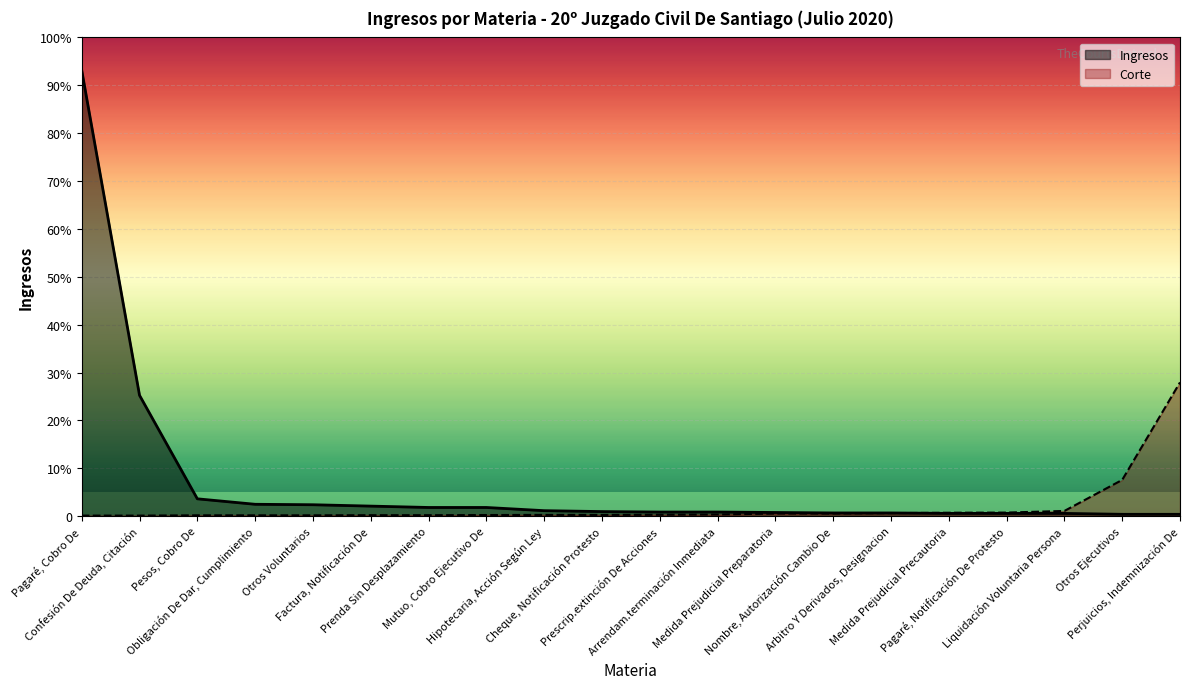

List the labels in order of value, largest first.

Pagaré, Cobro De, Confesión De Deuda, Citación, Pesos, Cobro De, Obligación De Dar, Cumplimiento, Otros Voluntarios, Factura, Notificación De, Prenda Sin Desplazamiento, Mutuo, Cobro Ejecutivo De, Hipotecaria, Acción Según Ley, Cheque, Notificación Protesto, Prescrip.extinción De Acciones, Arrendam.terminación Inmediata, Medida Prejudicial Preparatoria, Nombre, Autorización Cambio De, Arbitro Y Derivados, Designacion, Medida Prejudicial Precautoria, Pagaré, Notificación De Protesto, Liquidación Voluntaria Persona, Otros Ejecutivos, Perjuicios, Indemnización De